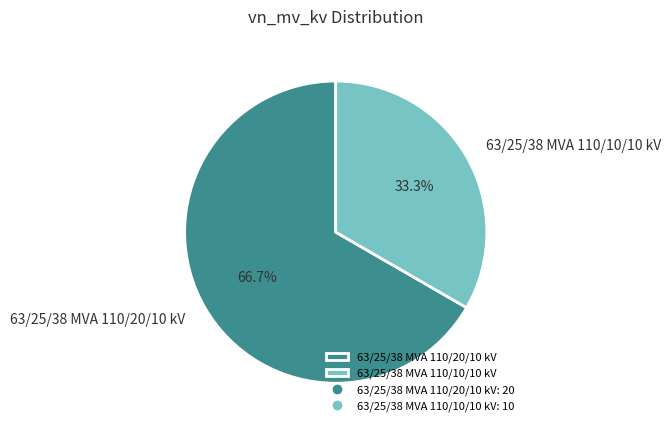

What is the ratio of the value at 63/25/38 MVA 110/10/10 kV to the value at 63/25/38 MVA 110/20/10 kV?

0.5